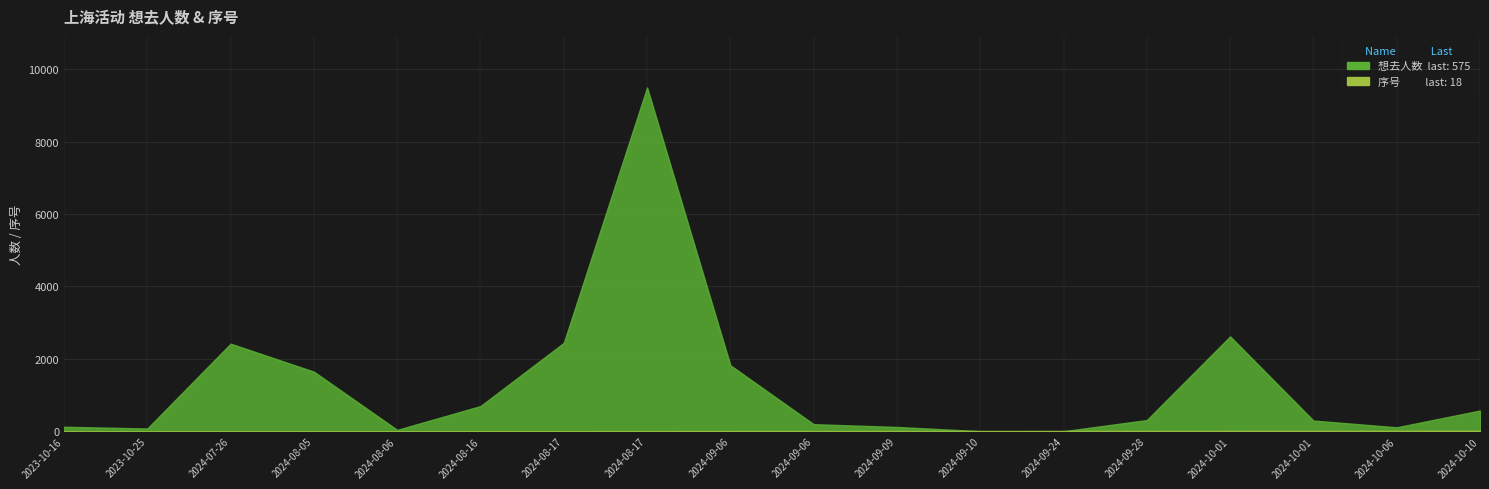

Is it true that 想去人数 equals 122 at 2024-09-09?

True